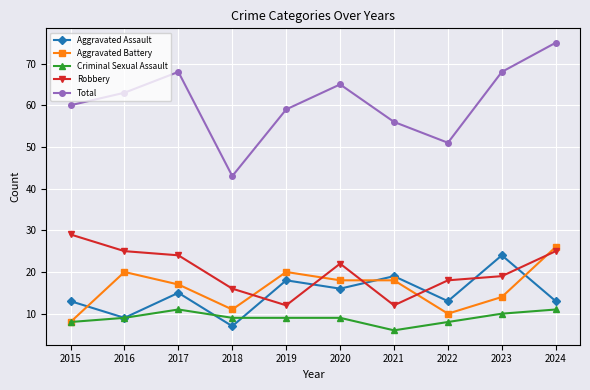

True or false: Aggravated Assault and Total intersect in this chart.

False